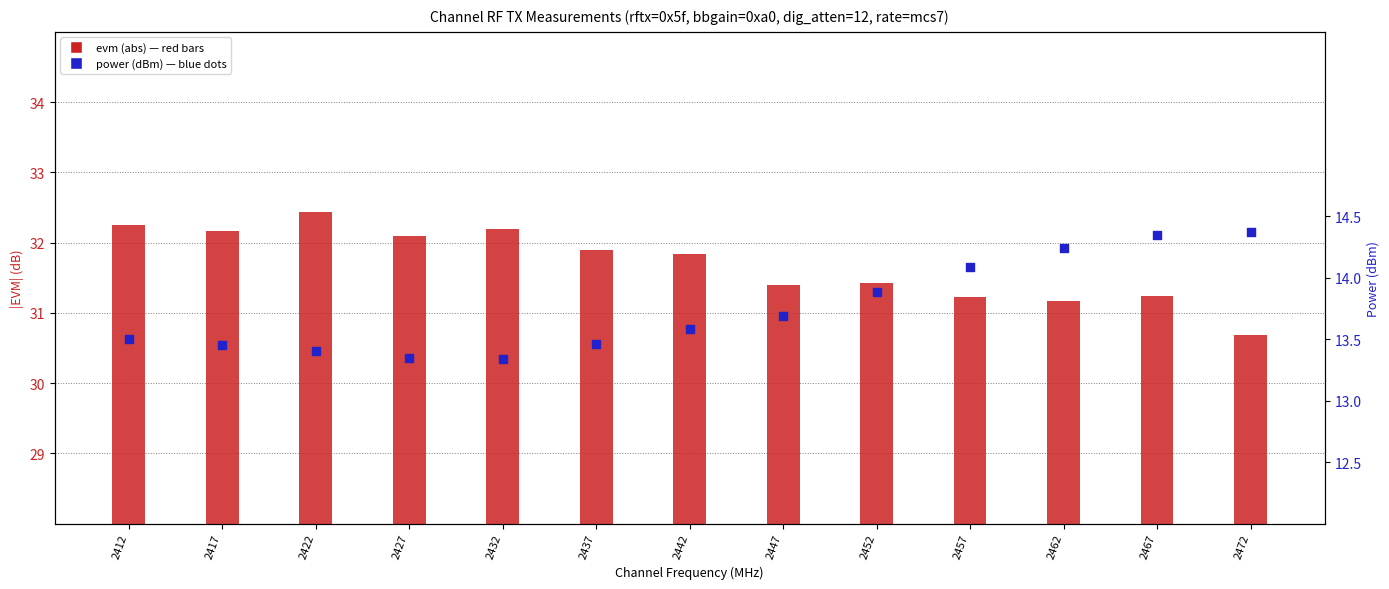

Which series contains the lowest Y value?

power (dBm)